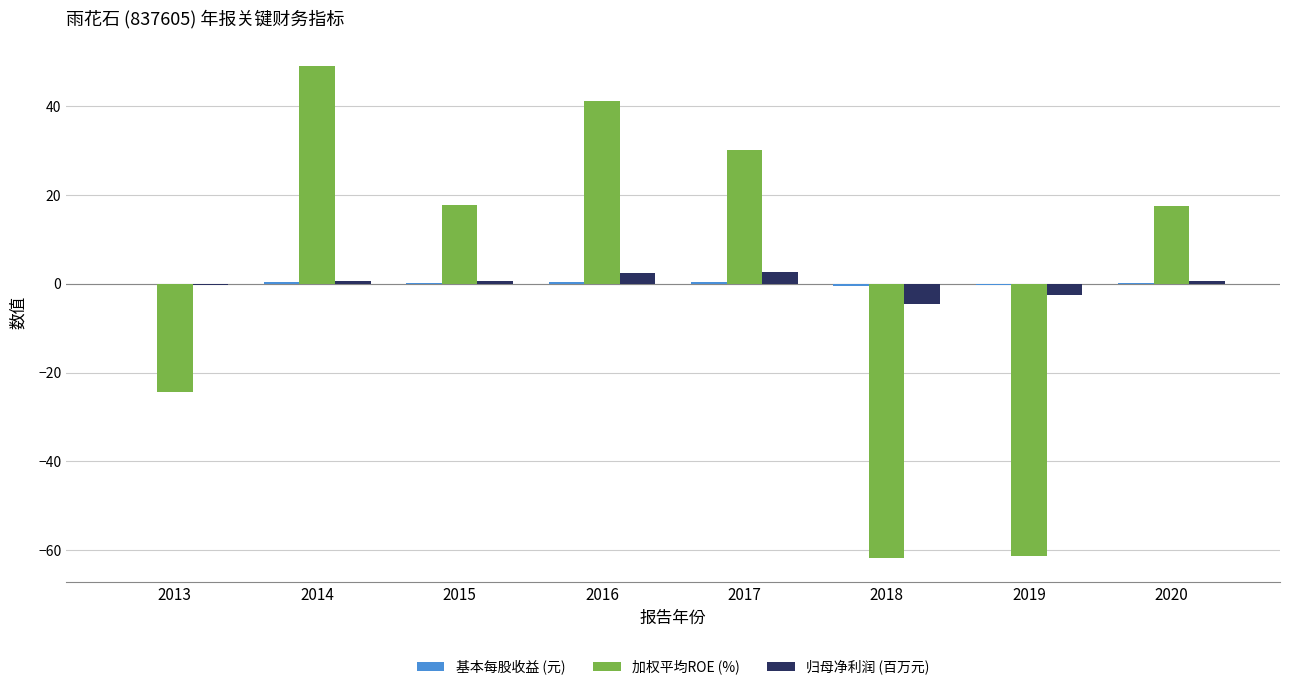

What is the maximum value shown in the chart?

49.0